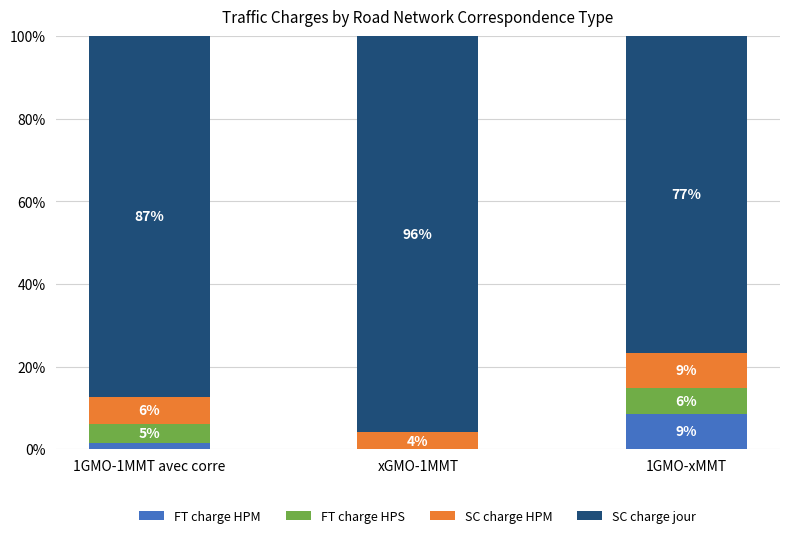

Between 1GMO-1MMT avec corre and 1GMO-xMMT, which is larger?

1GMO-xMMT